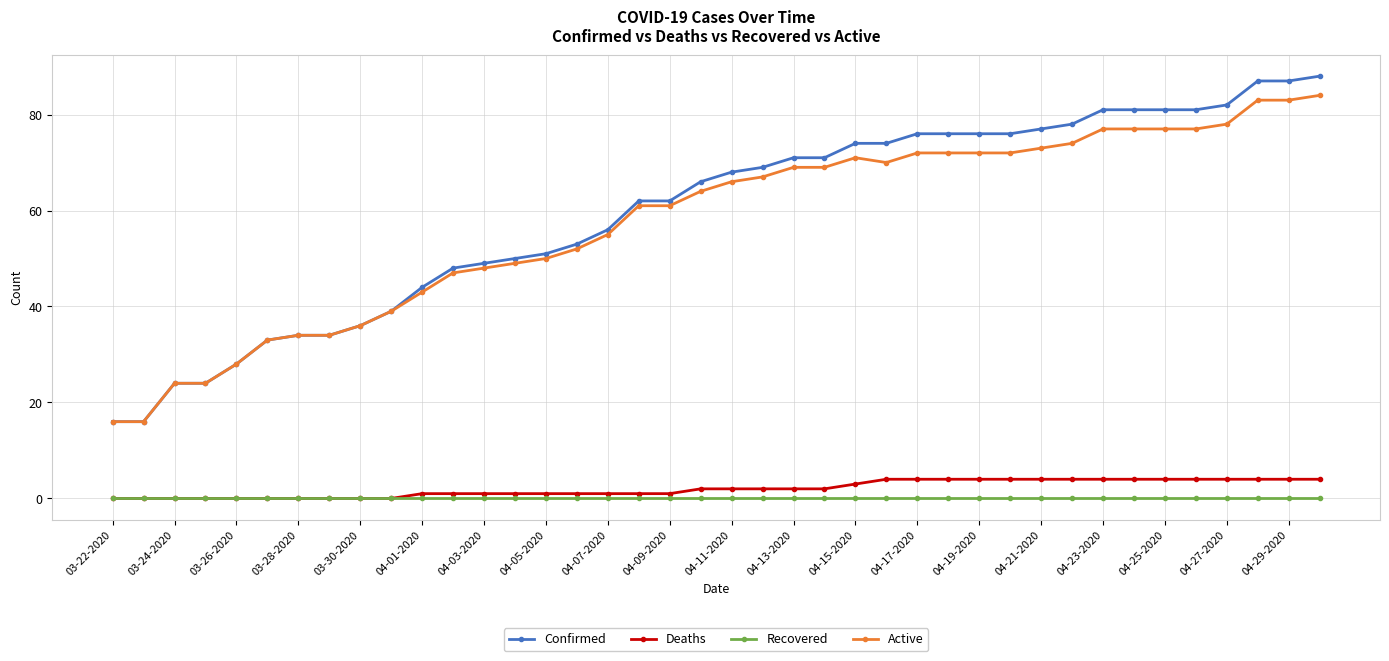

How many Deaths values are between 1 and 4?

30